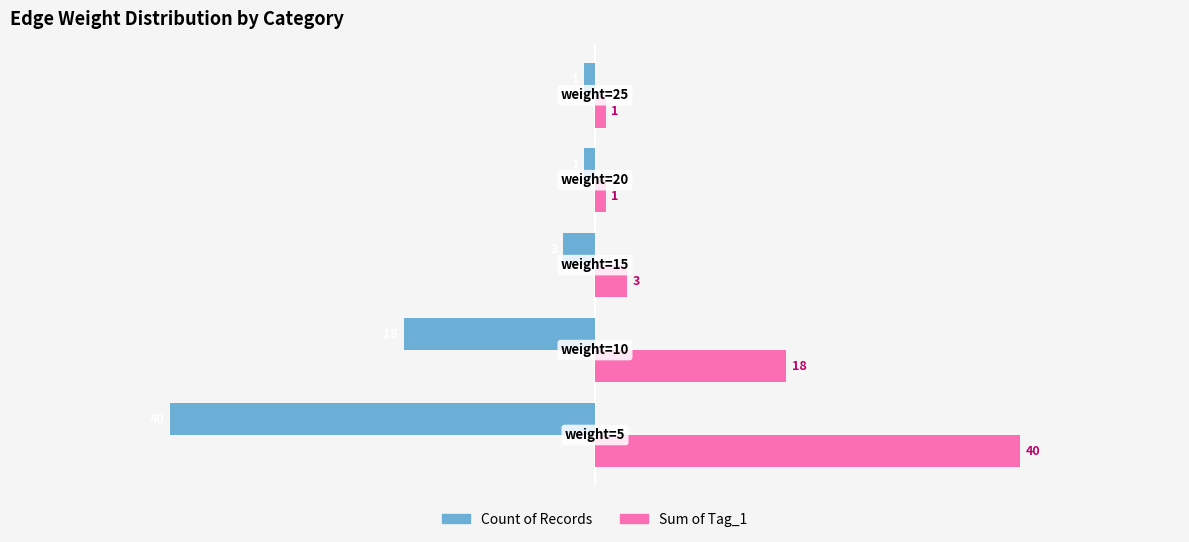

What is the greatest value displayed?

40